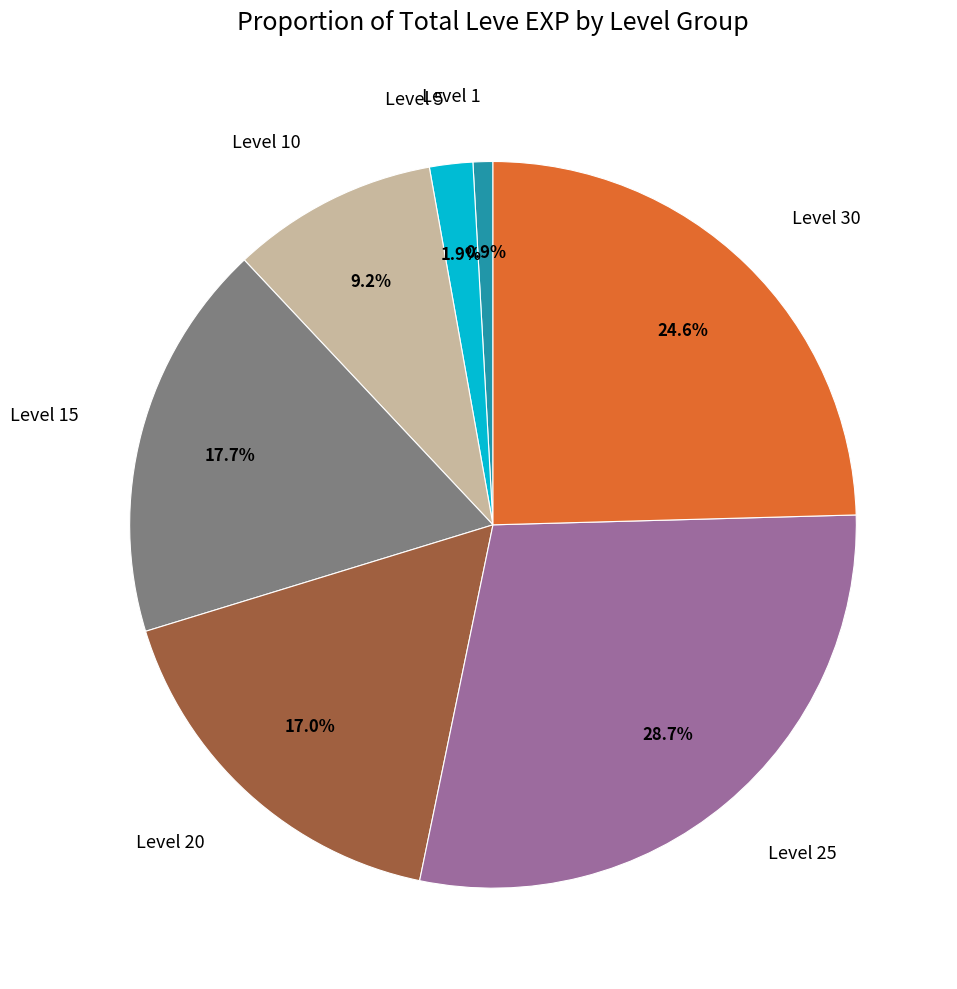

What is the ratio of the value at Level 20 to the value at Level 30?

0.7